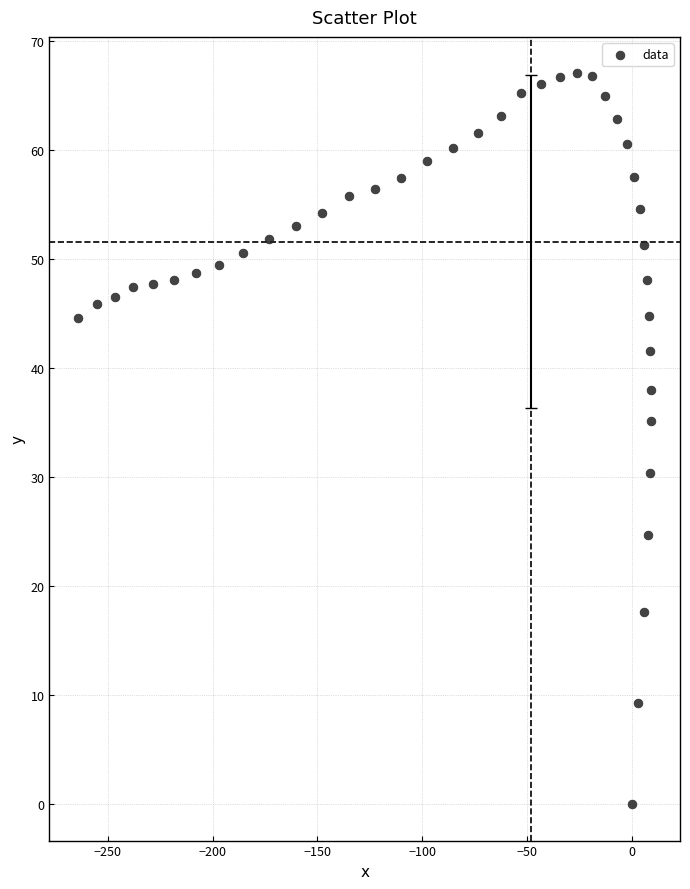

What is the range of Y values (max minus min)?

67.0